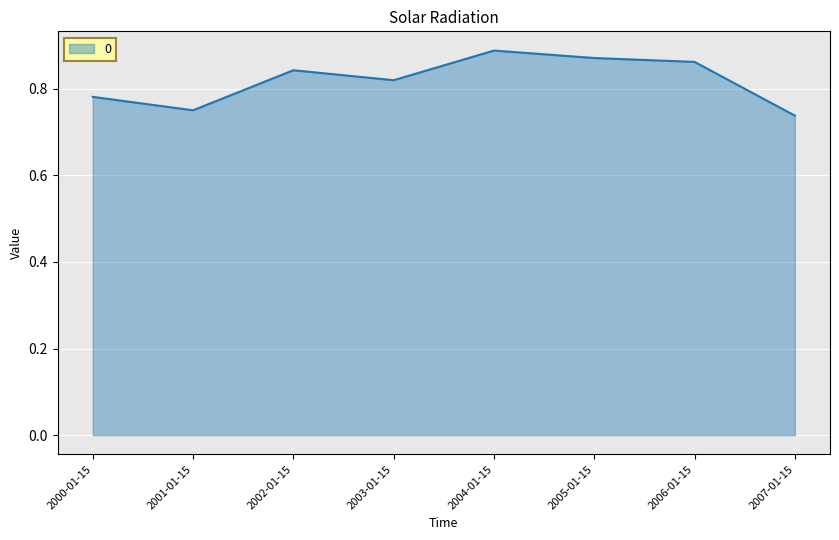

Count the values in the range 0 to 1.

8